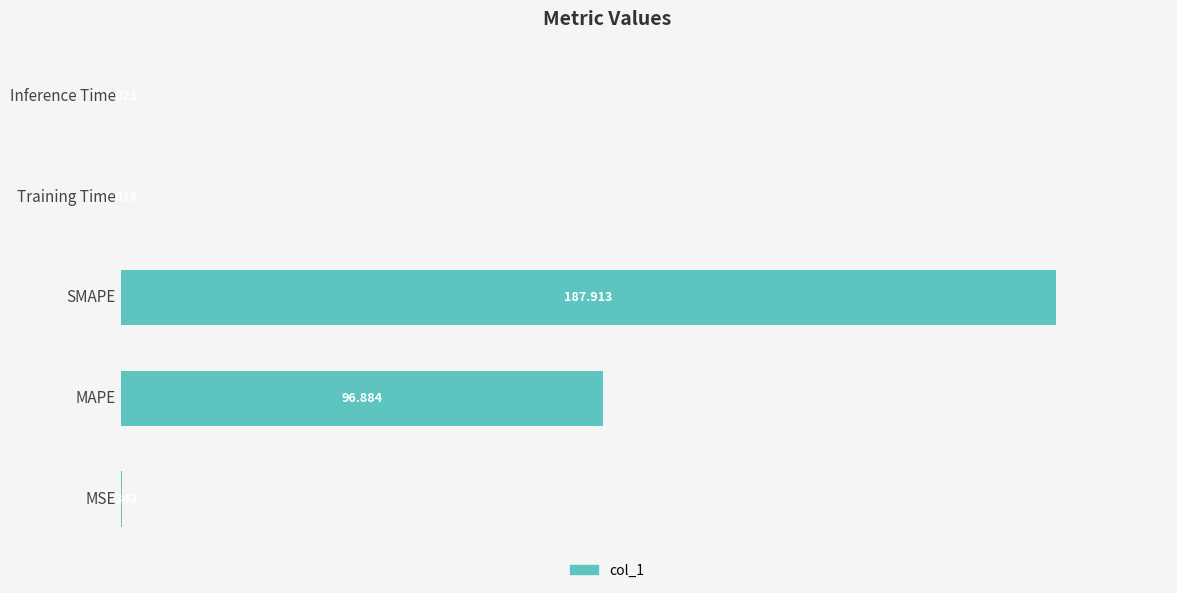

Are the bars horizontal?

Yes